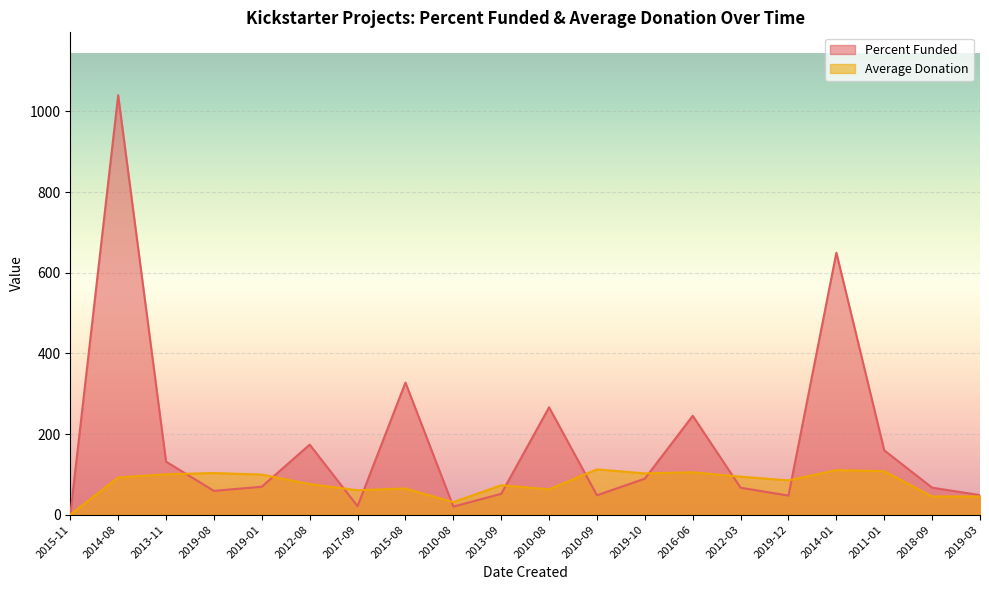

What are all the series names shown in the legend?

Percent Funded, Average Donation